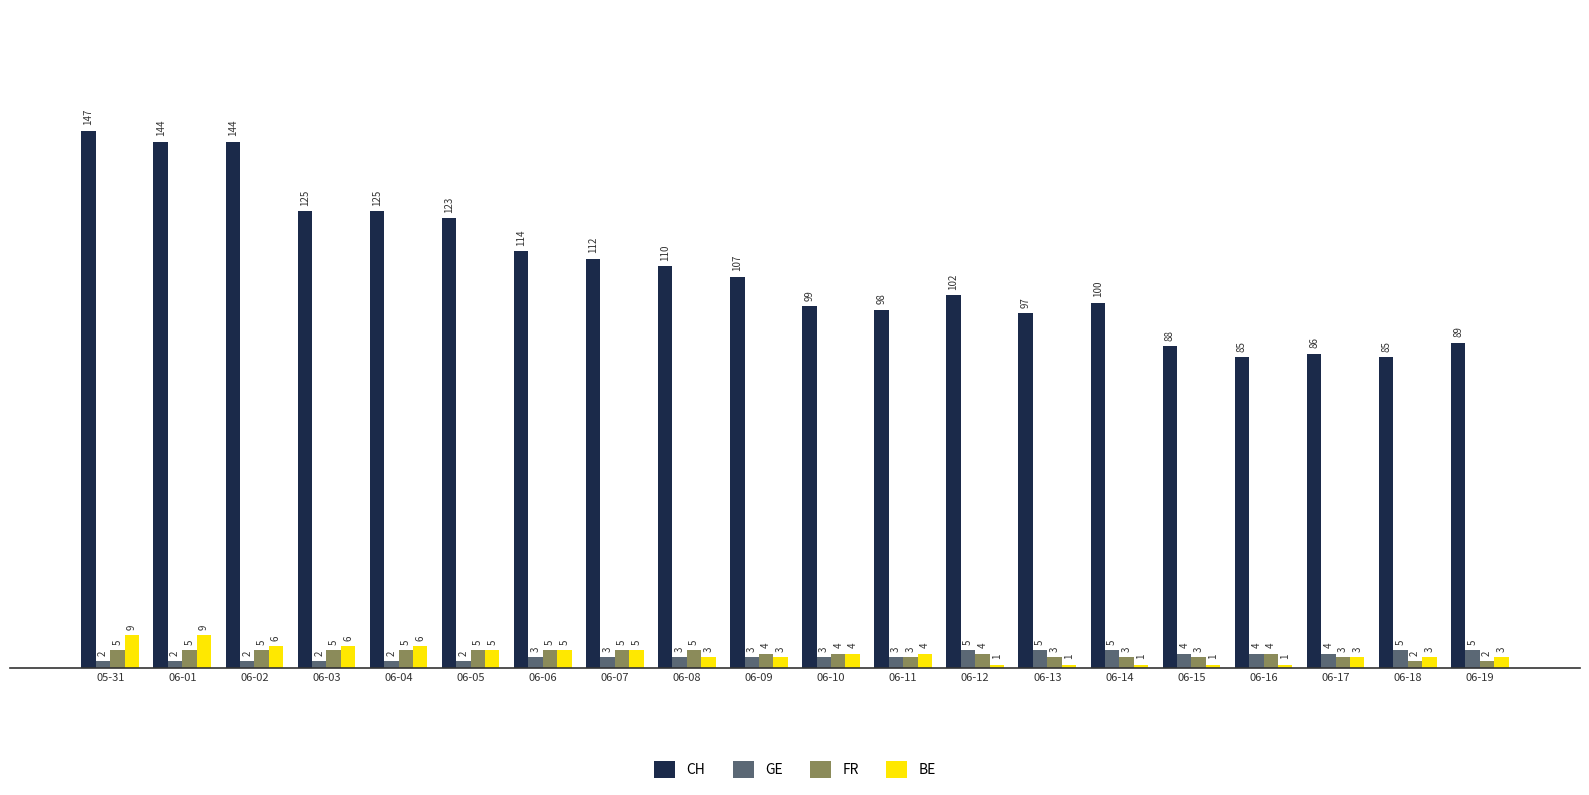

The FR series shows 5 at 06-06. True or false?

True